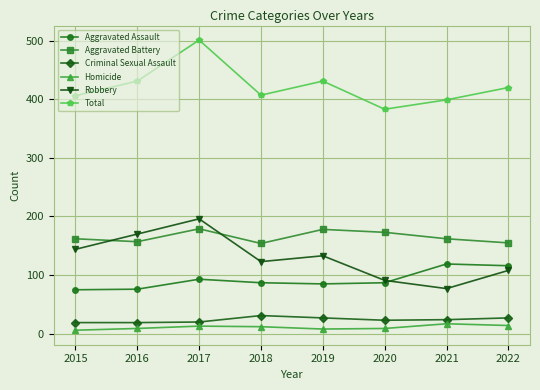

At which category does Aggravated Assault reach its first local peak?

2017